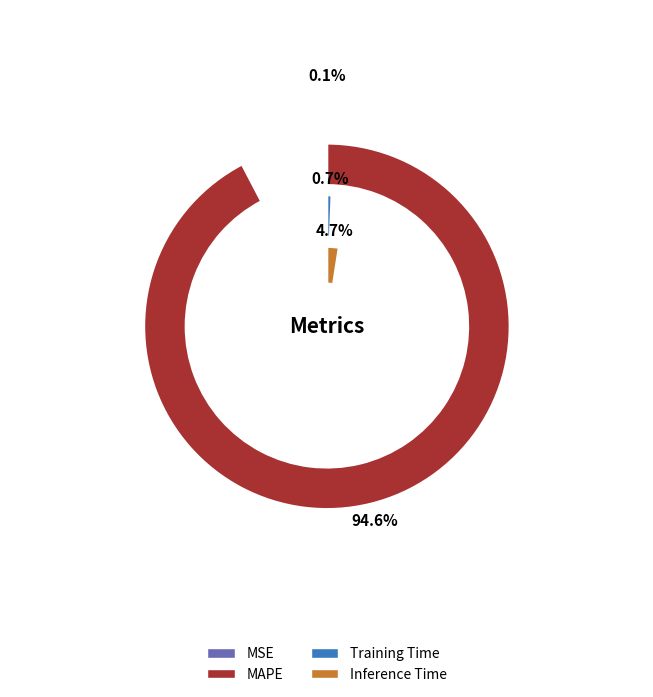

Is there any slice that represents more than half of the pie?

Yes